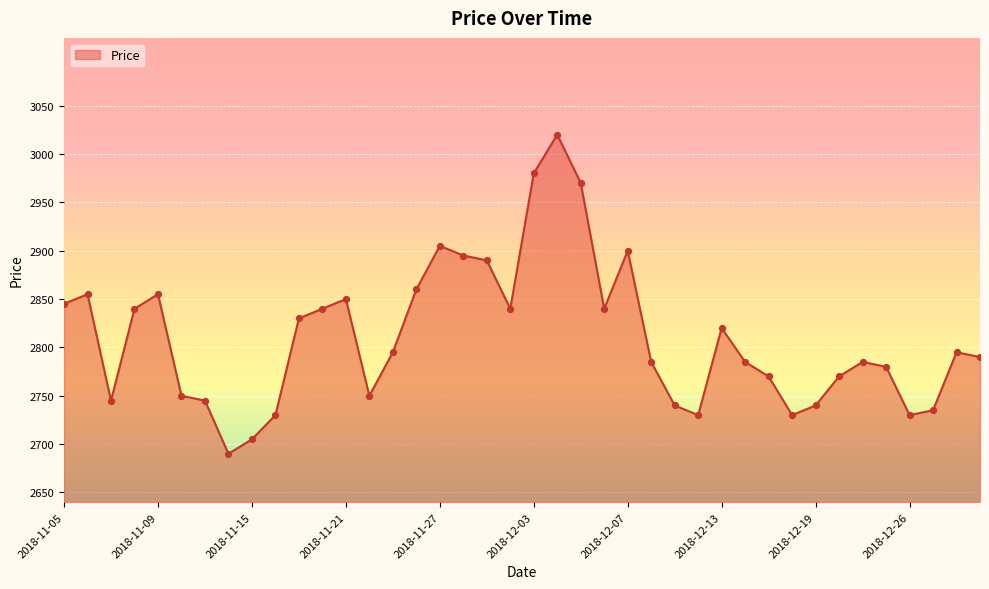

What is the difference between the maximum and minimum values?

330